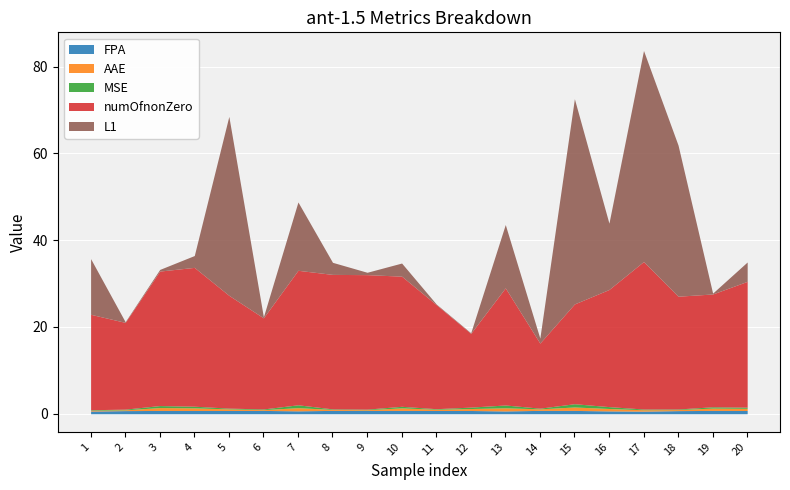

How many categories are shown in the chart?

20